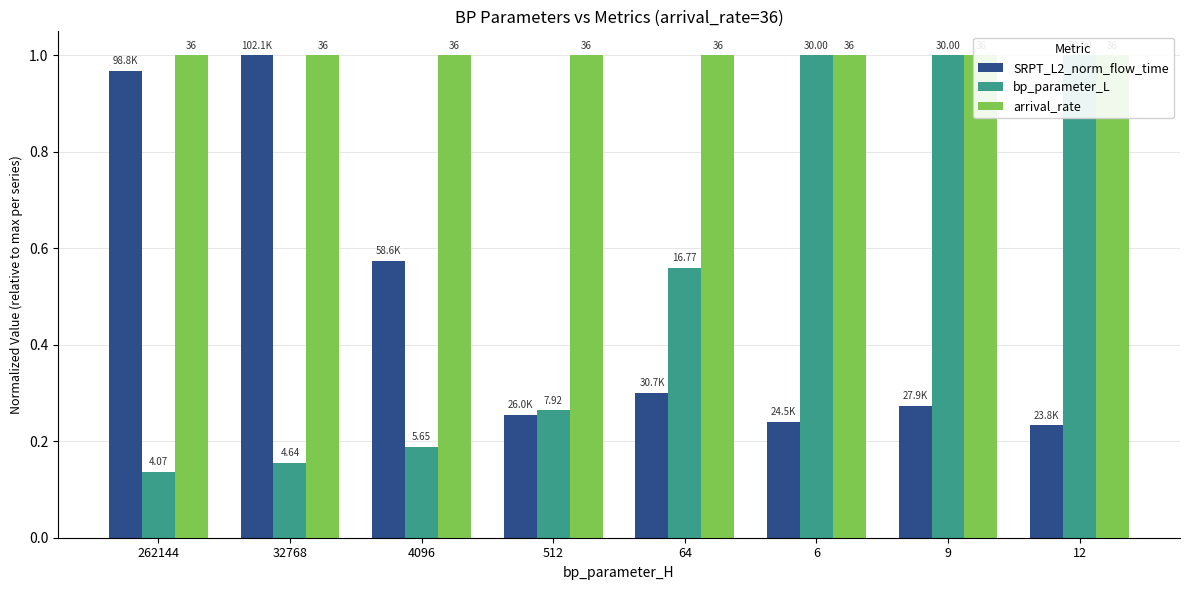

What is the approximate value of bp_parameter_L at 262144?

0.1